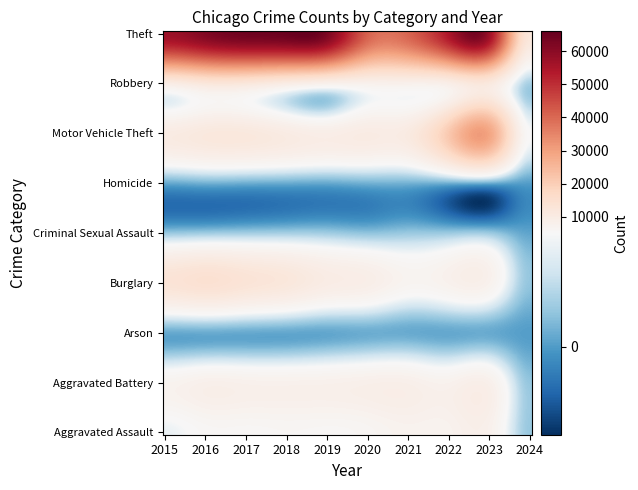

Which series has the largest total across all categories?

Theft